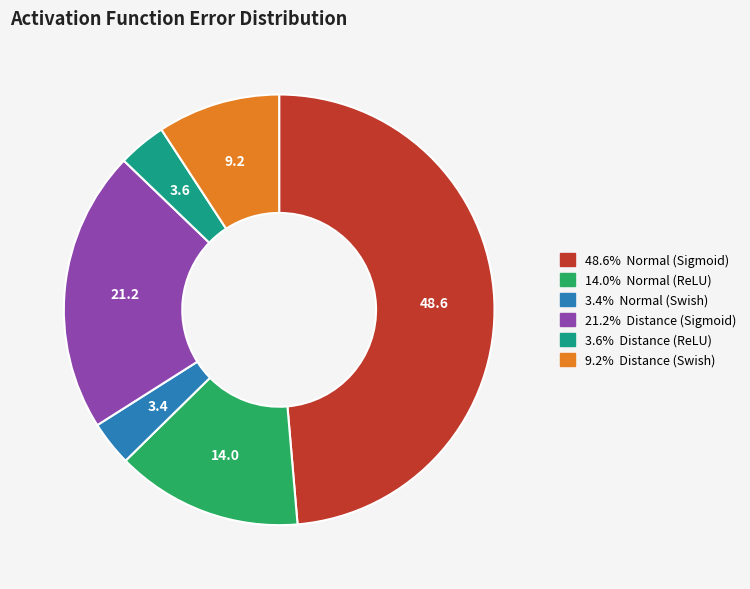

How many slices are in this pie chart?

6